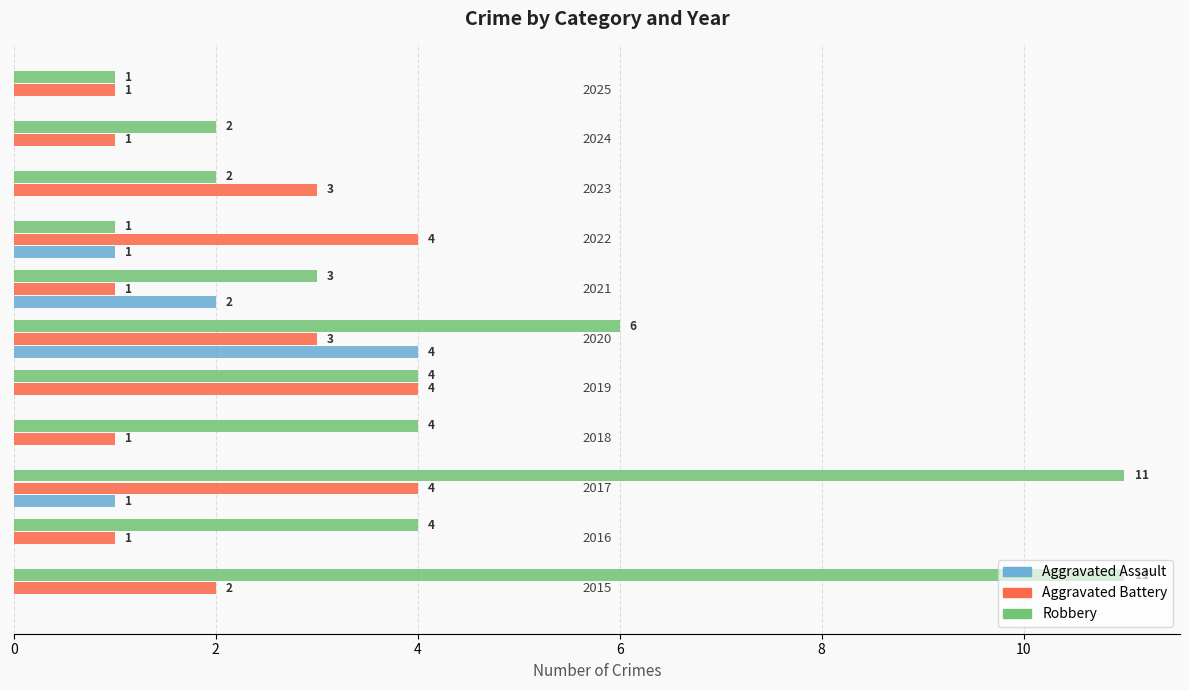

What are all the series names shown in the legend?

Aggravated Assault, Aggravated Battery, Robbery